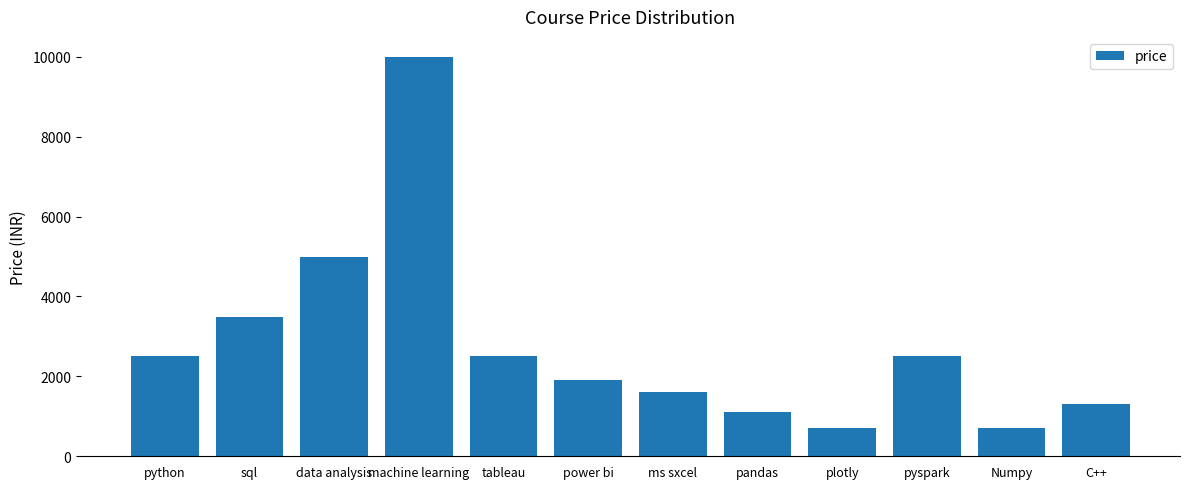

Which category has the highest value across all series?

machine learning